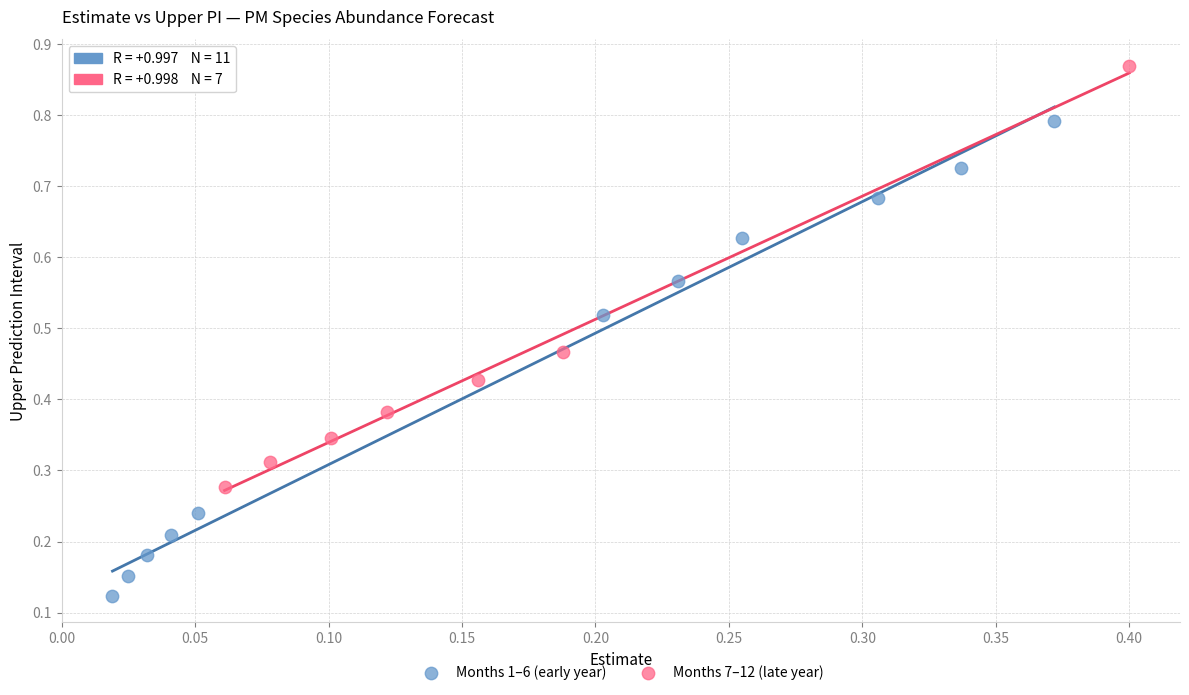

Which series contains the lowest Y value?

Months 1–6 (early year)